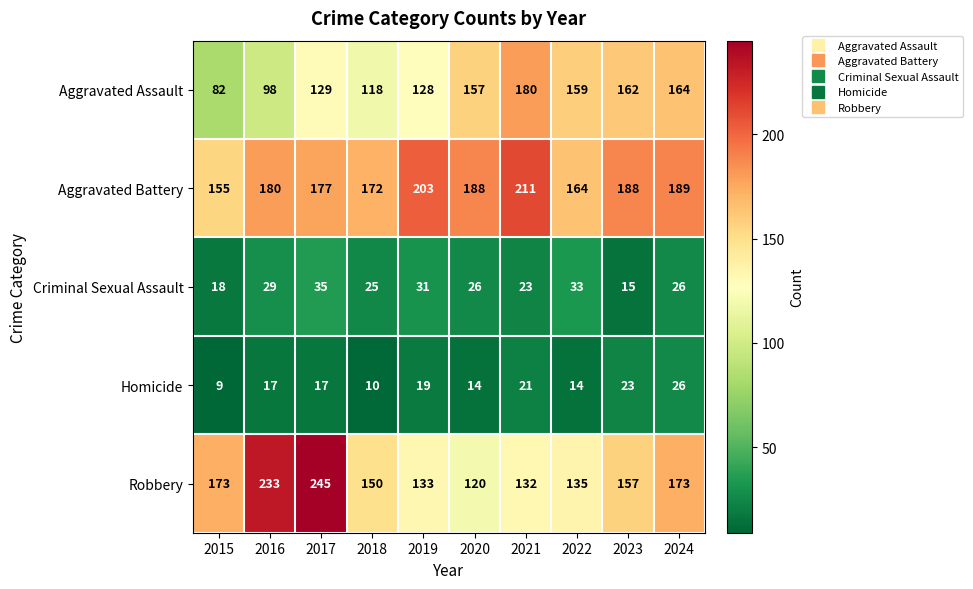

True or false: Aggravated Battery has a value of 177 at 2017.

True